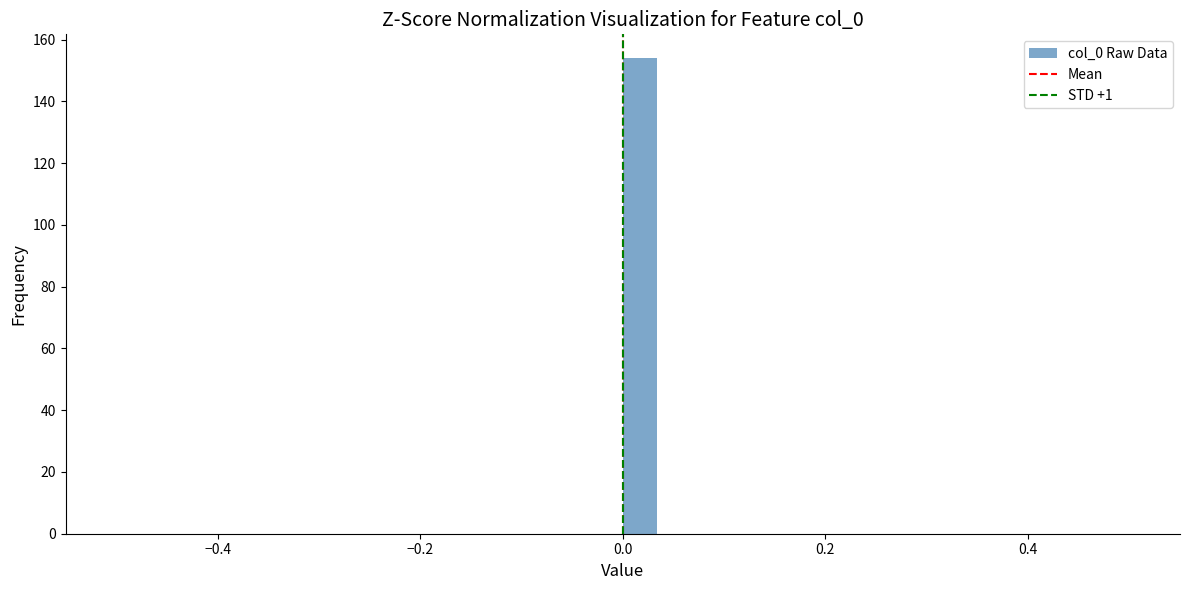

Read against the x-axis, roughly where is the centre of the tallest bar?

0.02